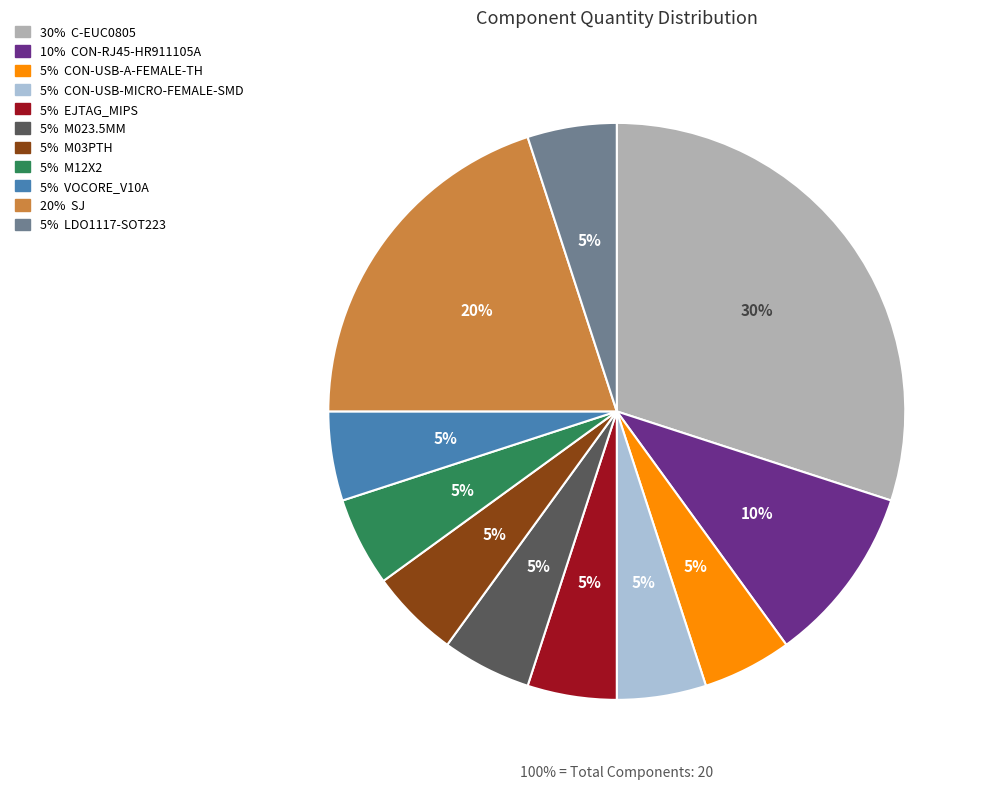

How many segments does this pie chart have?

11